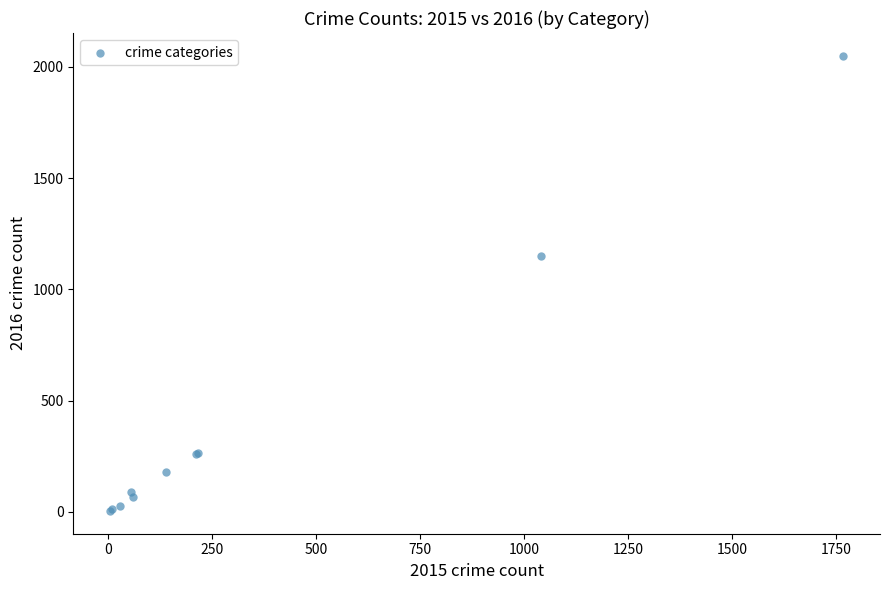

What Y value in the scatter plot is closest to 1027?

1151